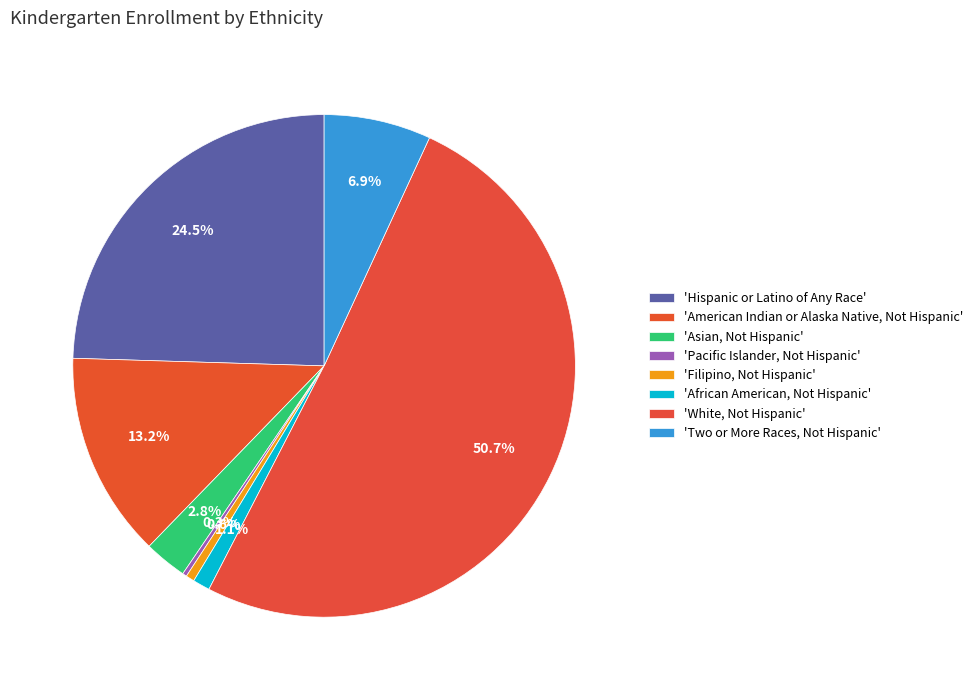

Rank the categories by value from lowest to highest.

Pacific Islander, Not Hispanic, Filipino, Not Hispanic, African American, Not Hispanic, Asian, Not Hispanic, Two or More Races, Not Hispanic, American Indian or Alaska Native, Not Hispanic, Hispanic or Latino of Any Race, White, Not Hispanic